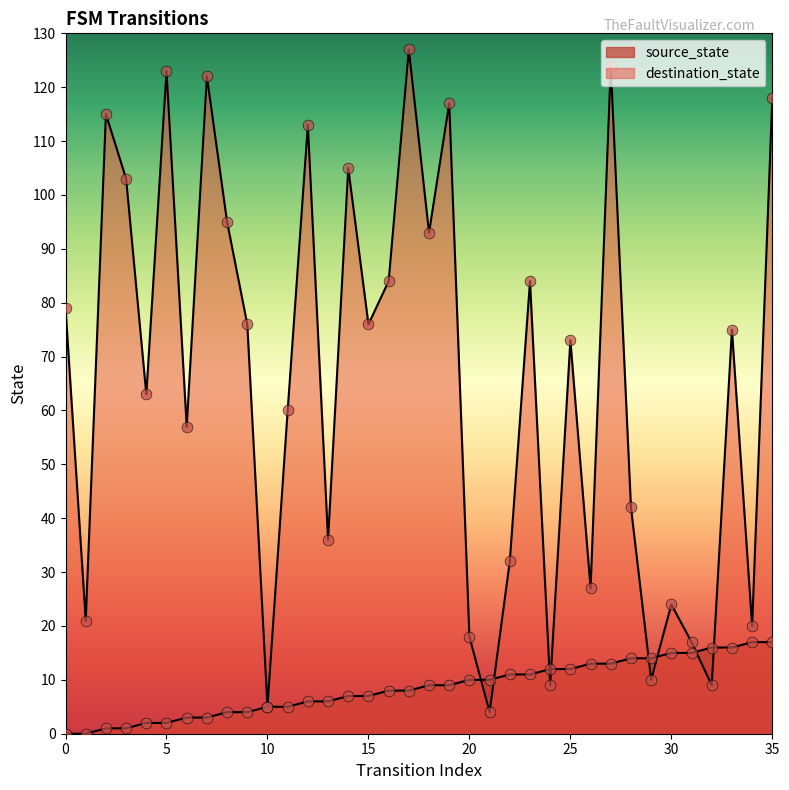

Which series has the largest total across all categories?

destination_state